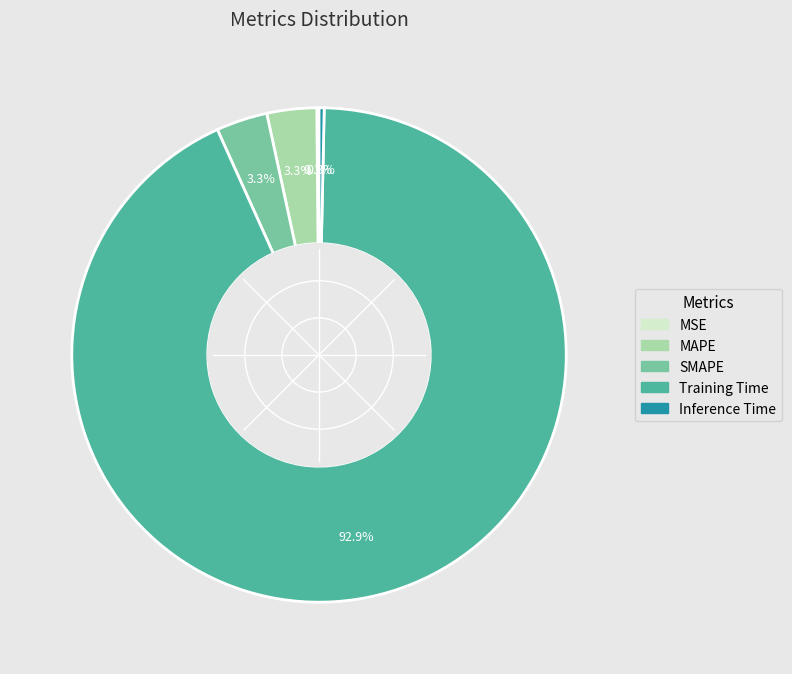

Is there any slice that represents more than half of the pie?

Yes